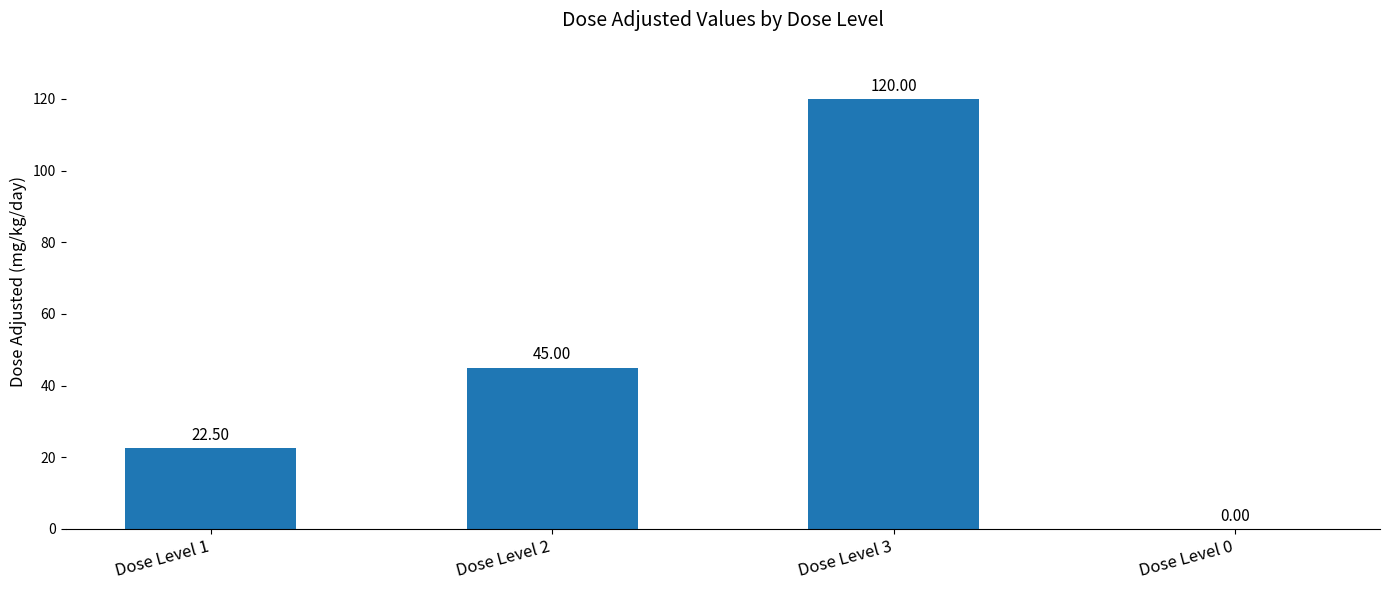

Approximately how many times larger is the value at Dose Level 3 compared to Dose Level 1?

5.3